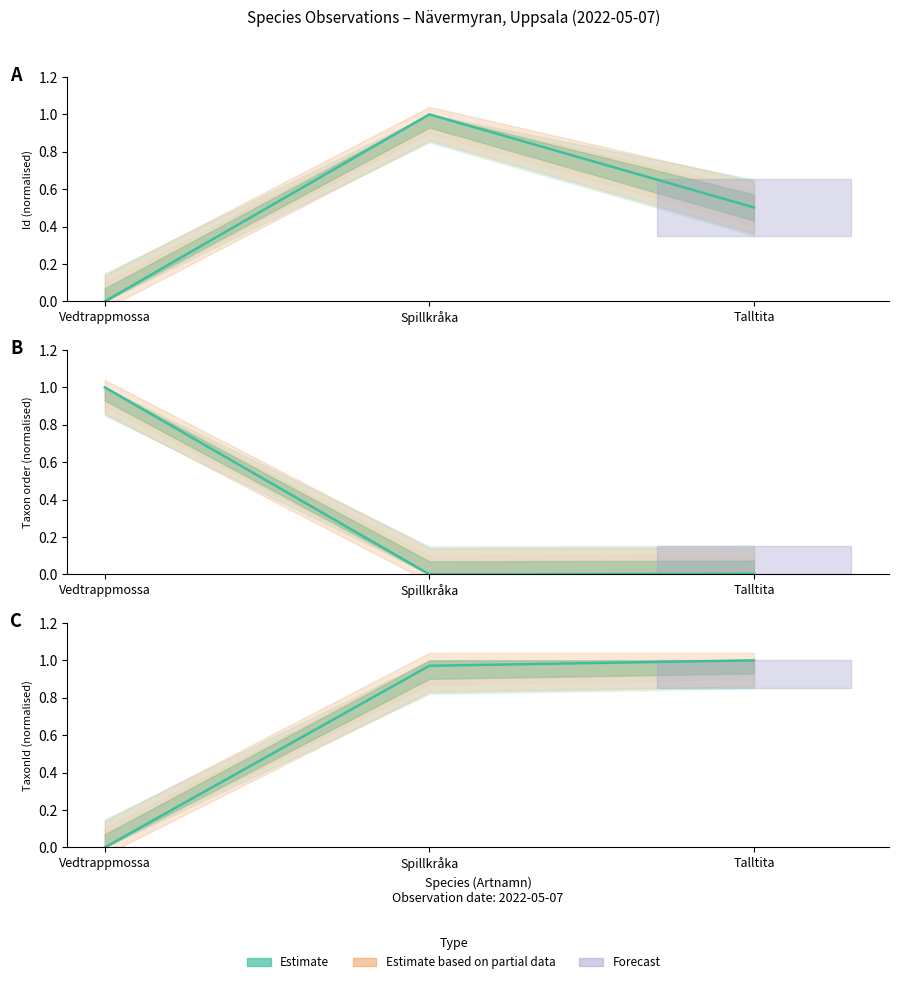

What is the sum of all Taxonsorteringsordning values?

1.0